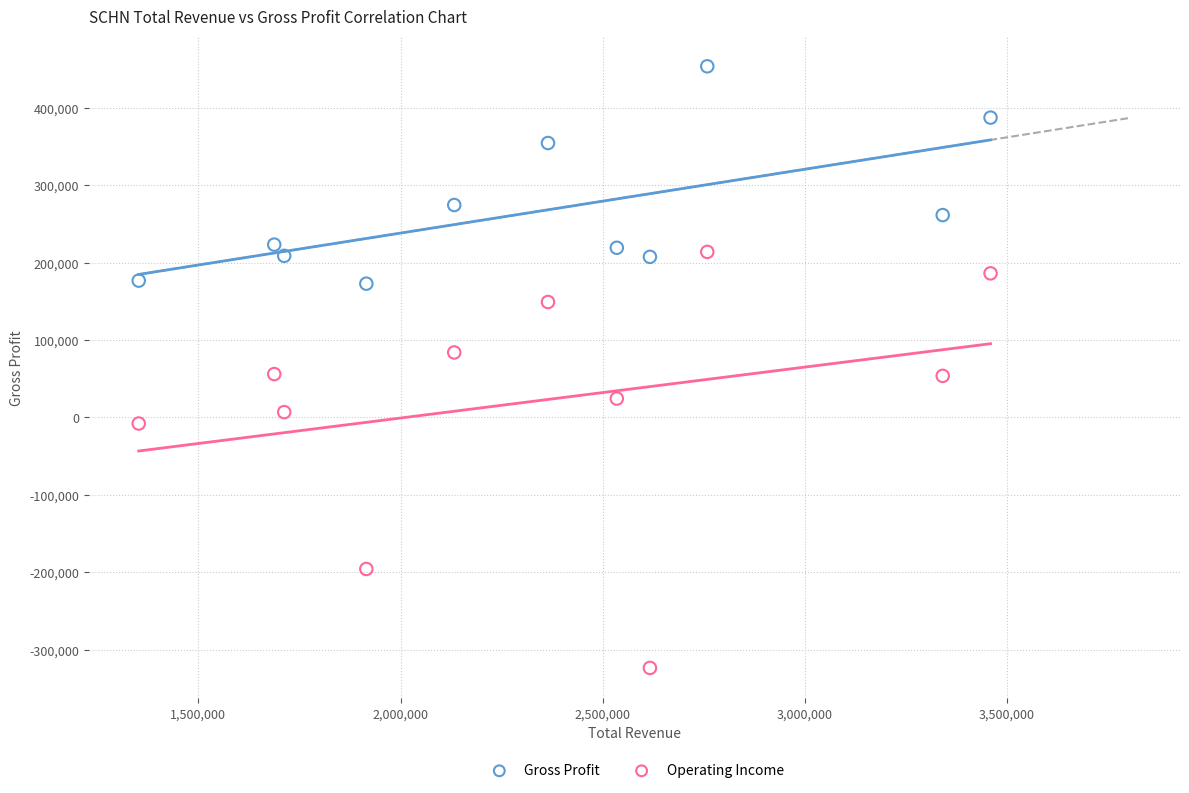

Across all data points, what is the range of Y values (max minus min)?

776400